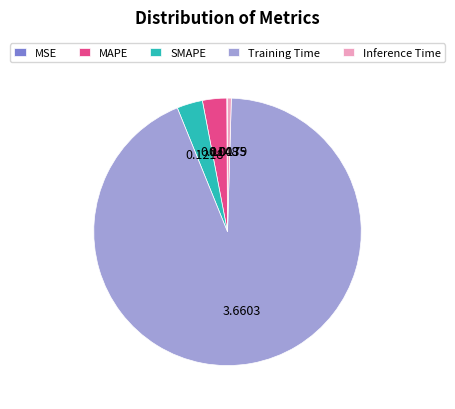

Does Training Time represent more than half of the total?

Yes